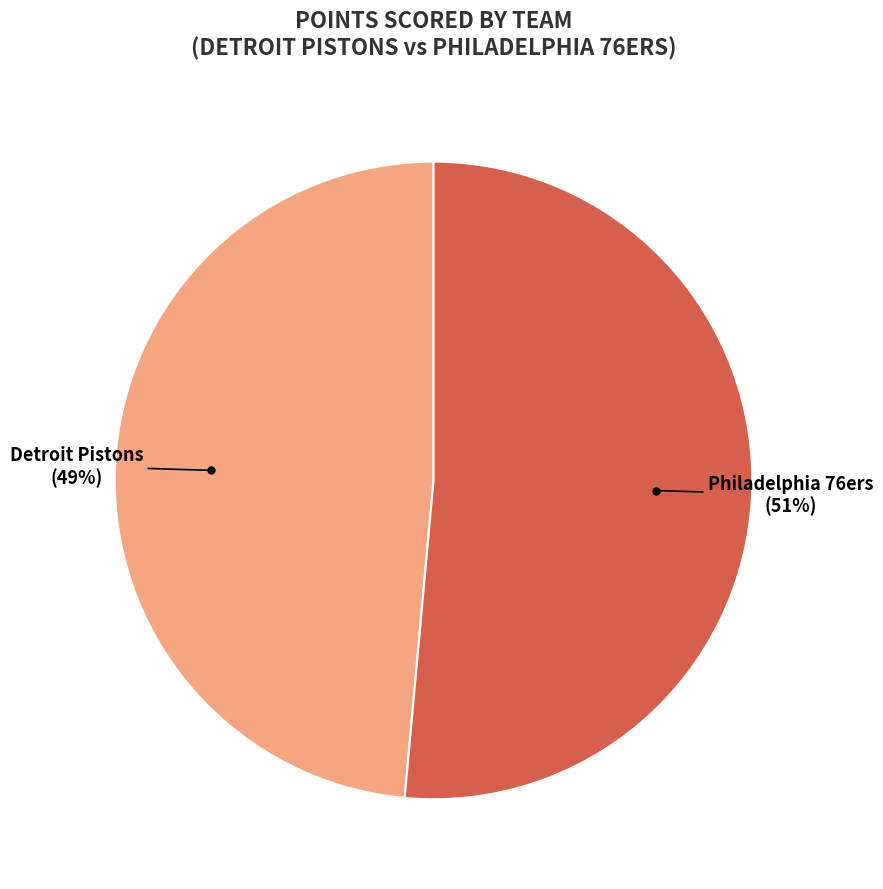

To the nearest percent, what is the combined percentage of Detroit Pistons and Philadelphia 76ers?

100%